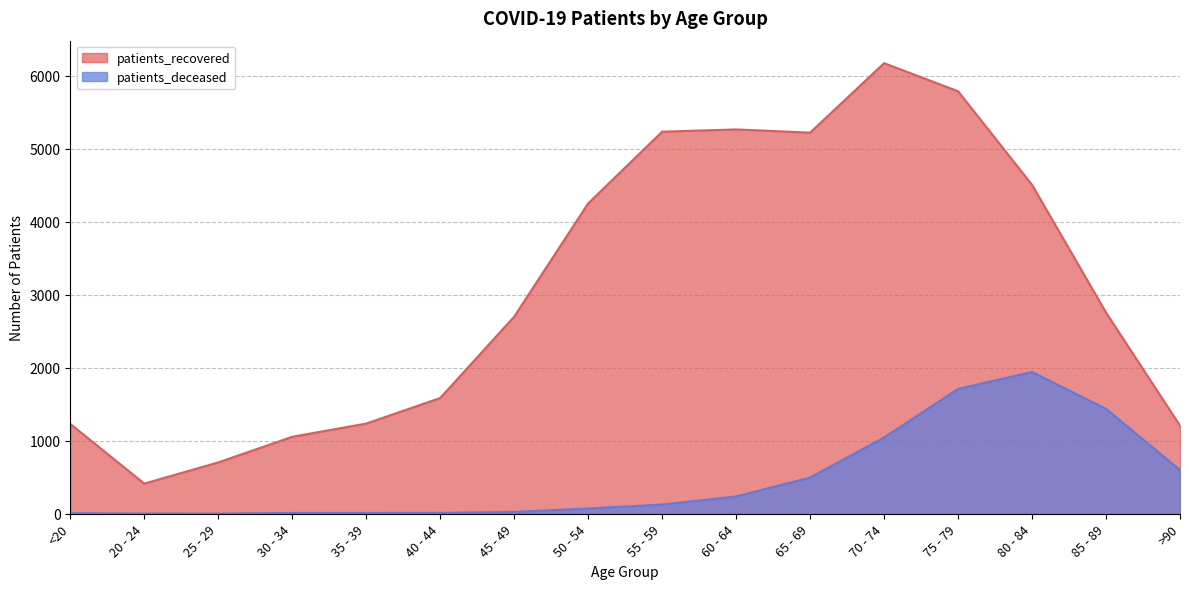

At which label is patients_recovered closest to 3291?

85 - 89